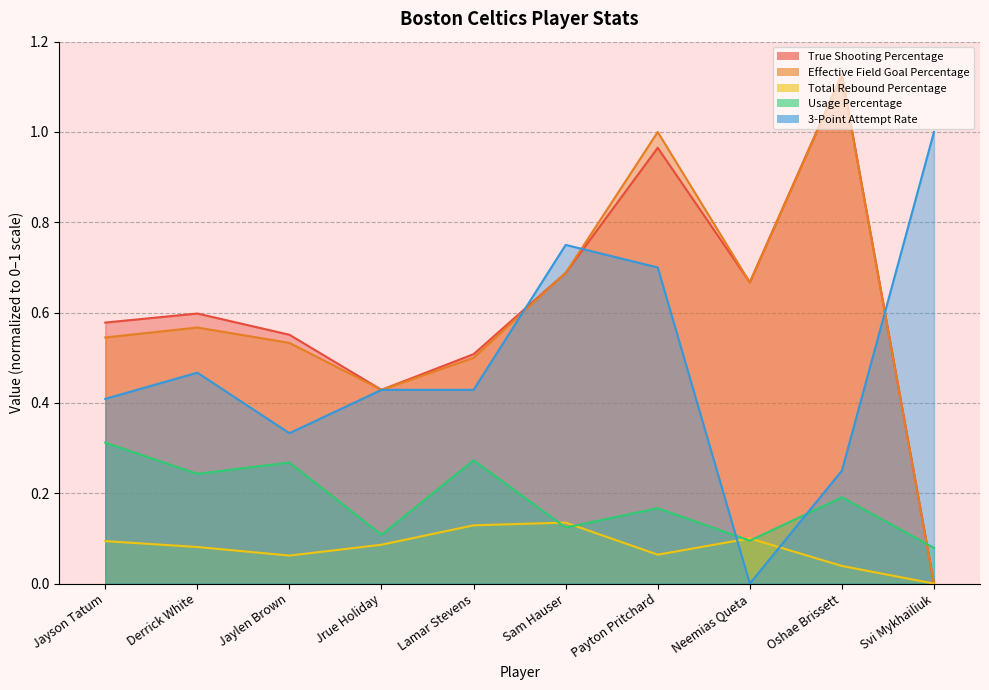

Rank the categories by True Shooting Percentage value from lowest to highest.

Svi Mykhailiuk, Jrue Holiday, Lamar Stevens, Jaylen Brown, Jayson Tatum, Derrick White, Neemias Queta, Sam Hauser, Payton Pritchard, Oshae Brissett